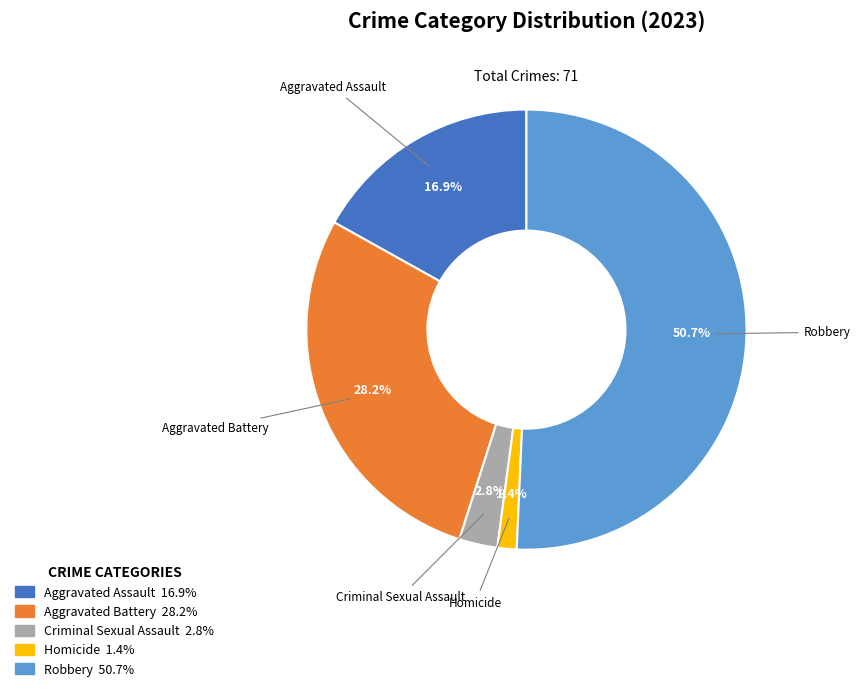

To the nearest percent, what percentage of the pie is Homicide?

1%